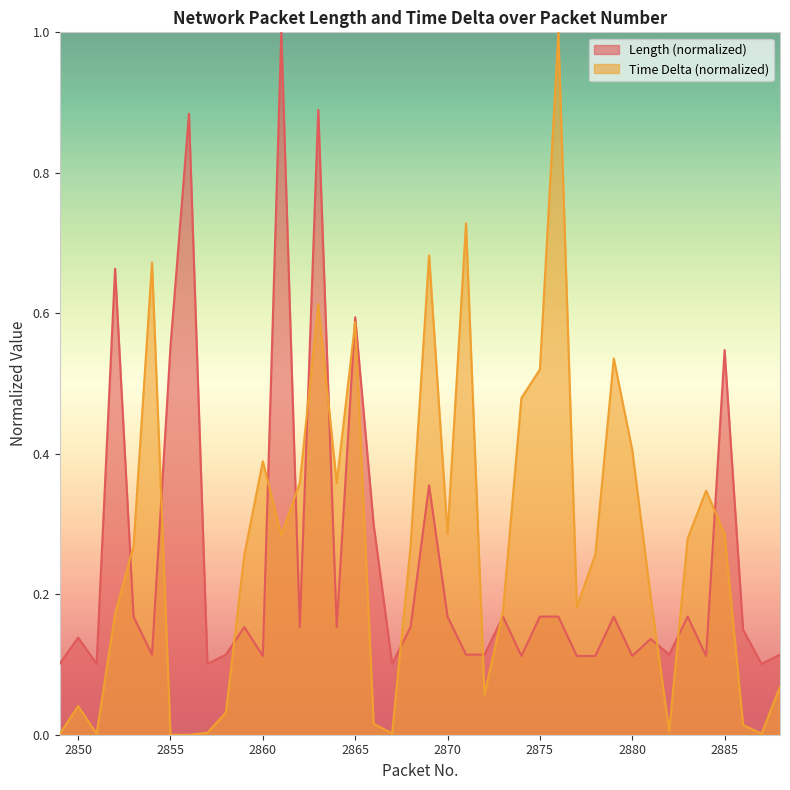

Is it true that Time Delta equals 0.7 at 2860?

False